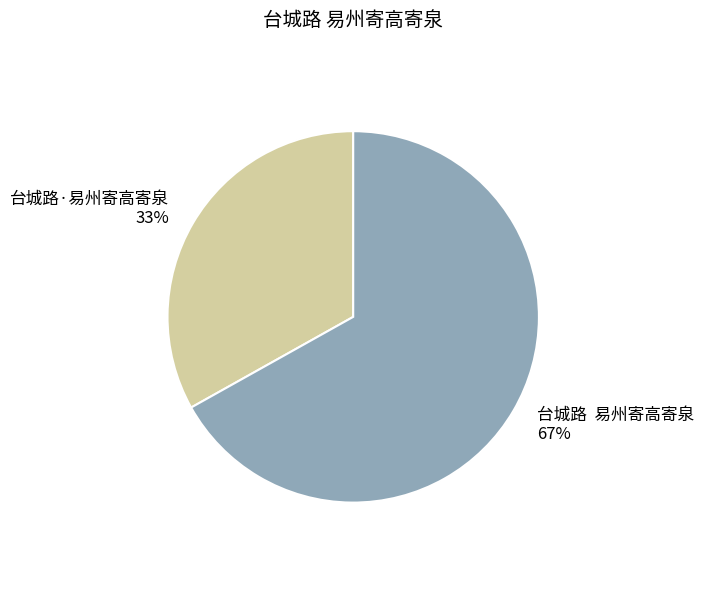

Between 台城路·易州寄高寄泉 and 台城路 易州寄高寄泉, which is larger?

台城路 易州寄高寄泉